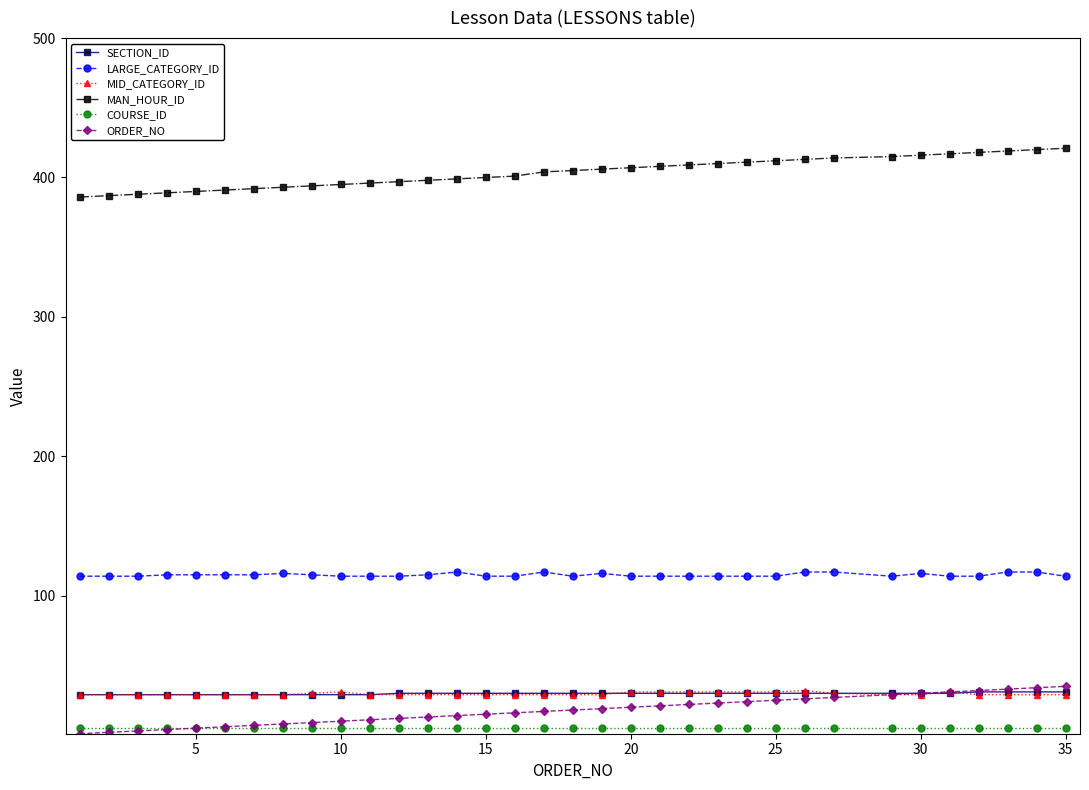

What is the maximum value for ORDER_NO?

35